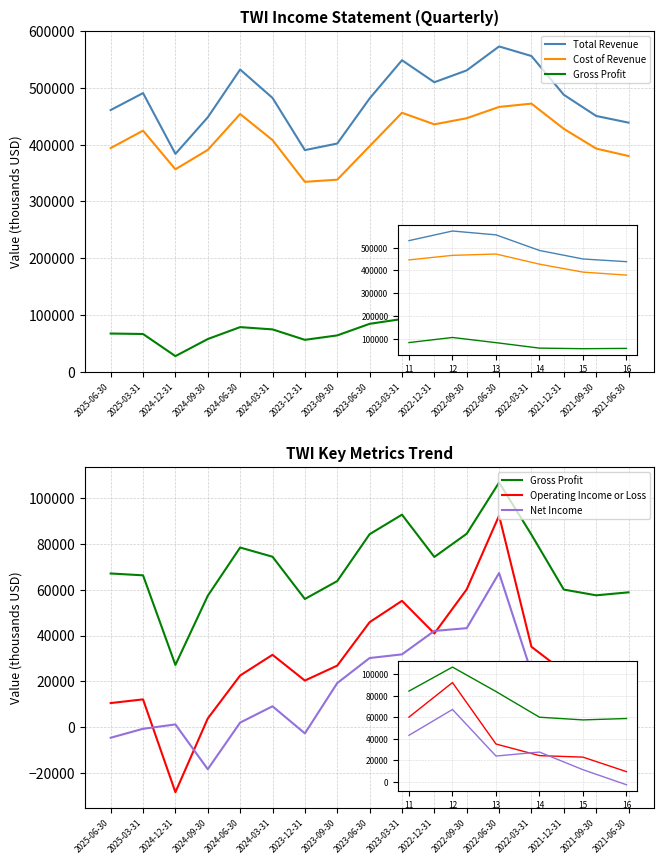

What are all the series names shown in the legend?

Total Revenue, Cost of Revenue, Gross Profit, Operating Income or Loss, Net Income